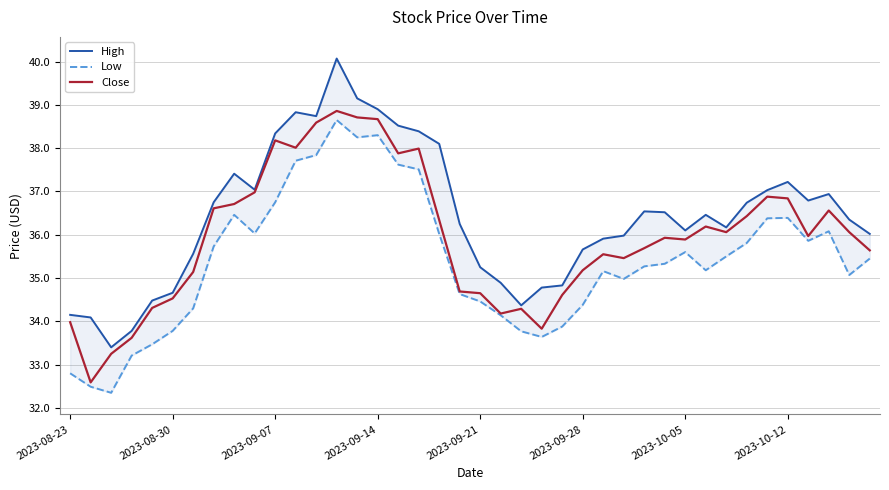

True or false: Low and Close cross at least once.

False